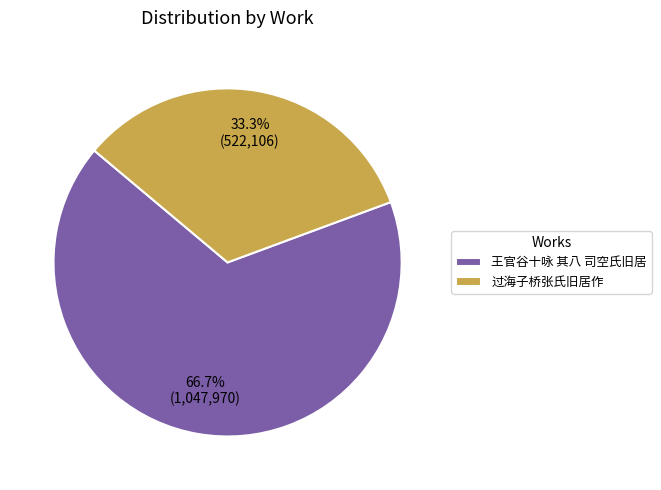

The 过海子桥张氏旧居作 slice represents 42% of the pie. True or false?

False